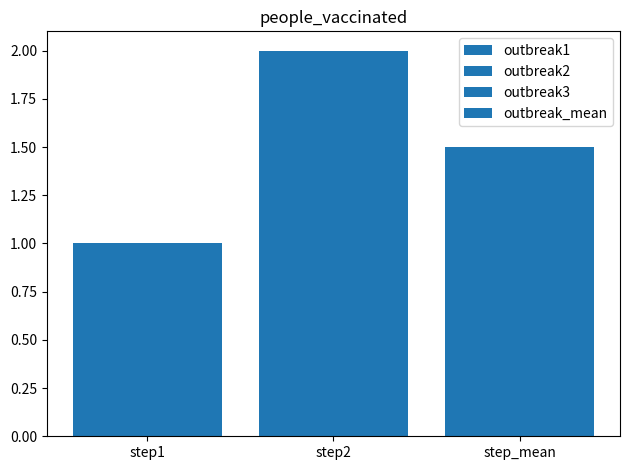

Reading right to left, what are all the values shown in this chart?

outbreak1: 1.5	2.0	1.0
outbreak2: 1.5	2.0	1.0
outbreak3: 1.5	2.0	1.0
outbreak_mean: 1.5	2.0	1.0